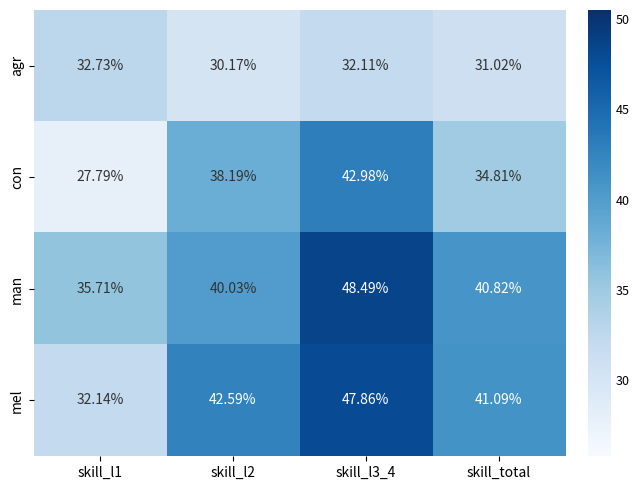

Rank the series by their maximum value, from lowest to highest.

agr, con, mel, man